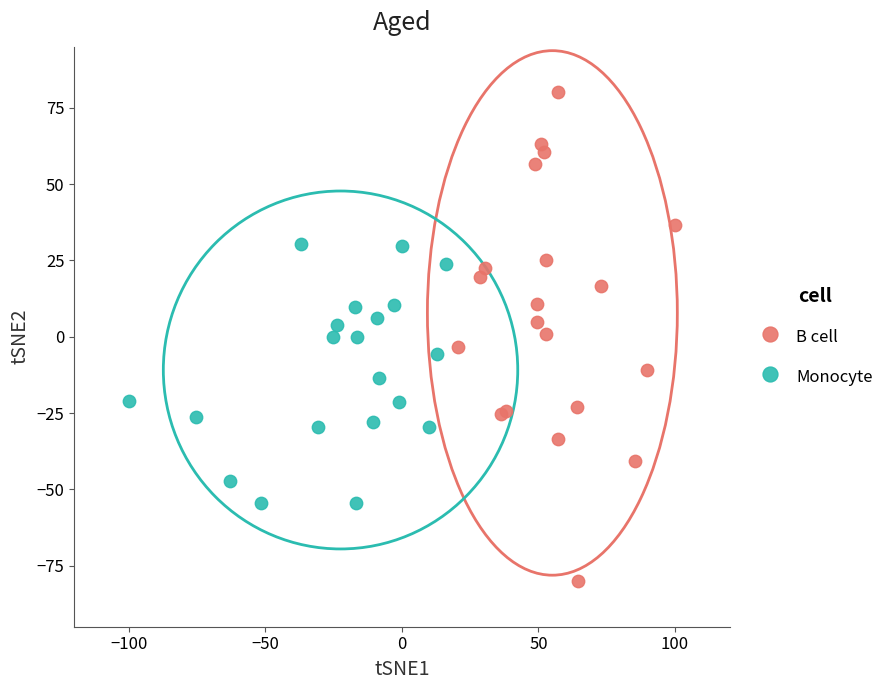

Which series has the largest Y range (max minus min)?

B cell